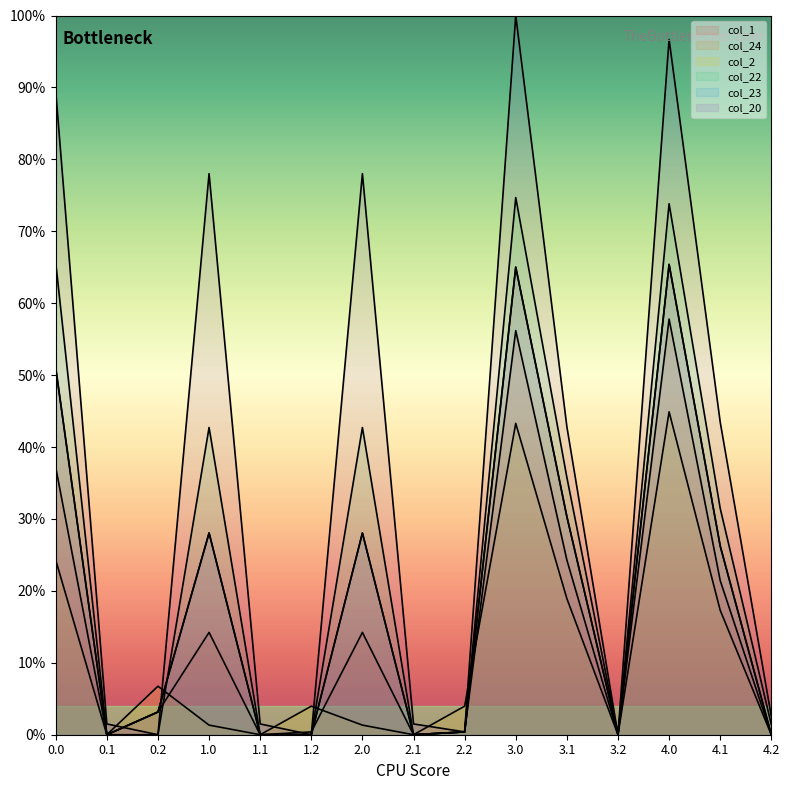

How many values in col_23 are above zero?

9